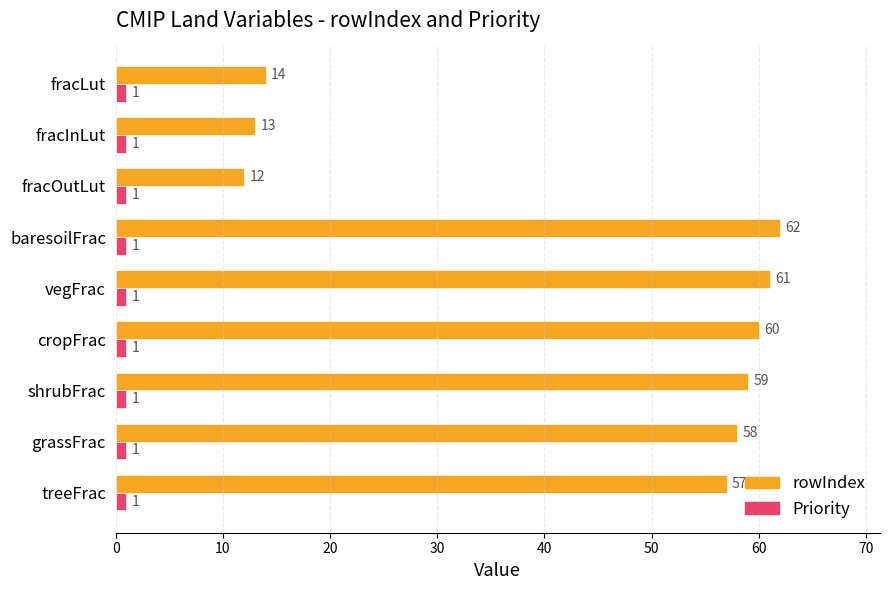

At which category is the sum across all series the highest?

baresoilFrac